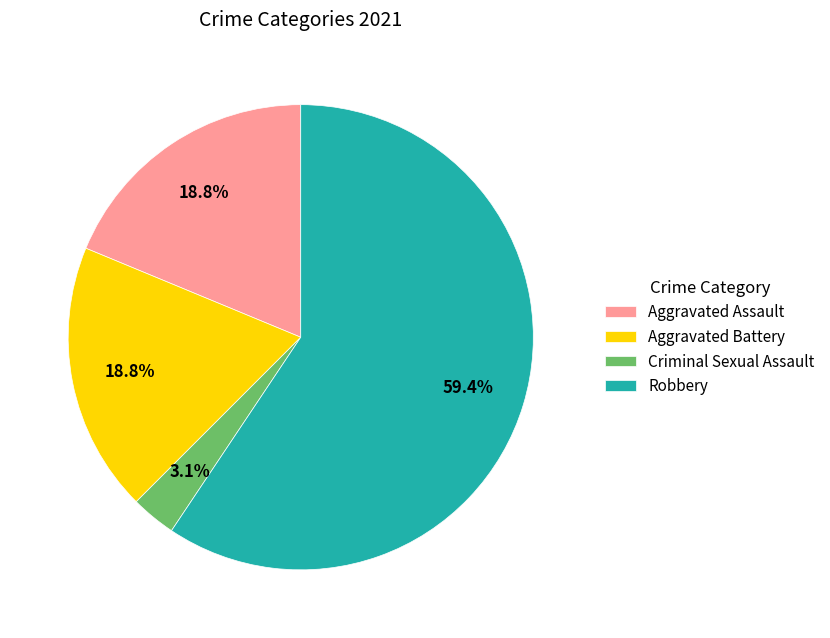

Which category accounts for the majority?

Robbery